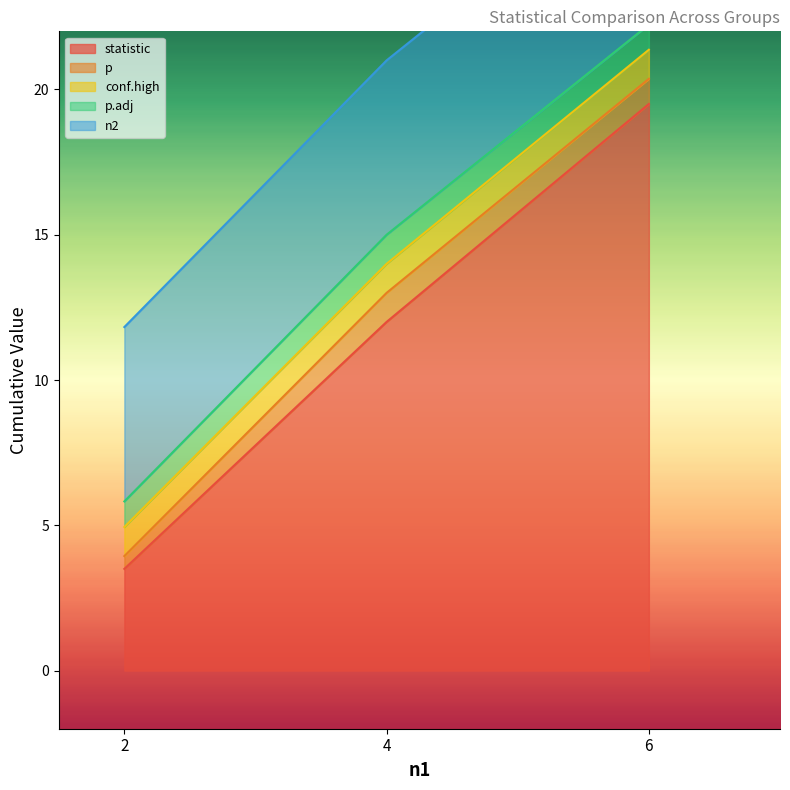

What is the sum of the conf.high values at 6 and 4?

2.0